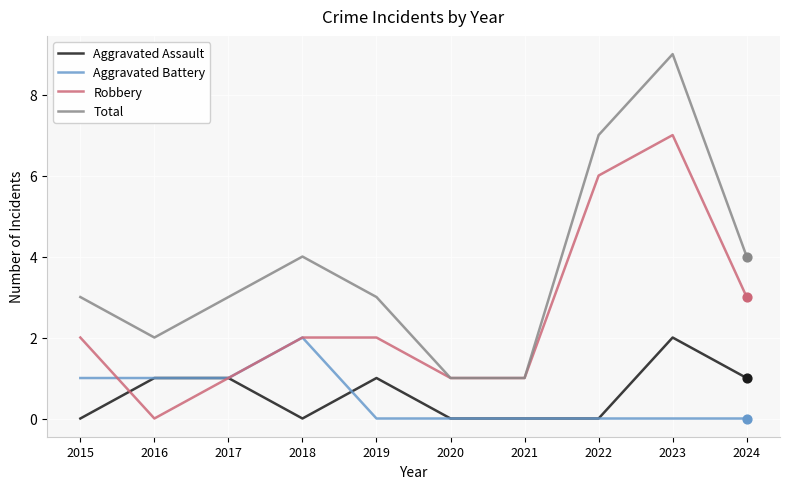

Which series has the largest total across all categories?

Total